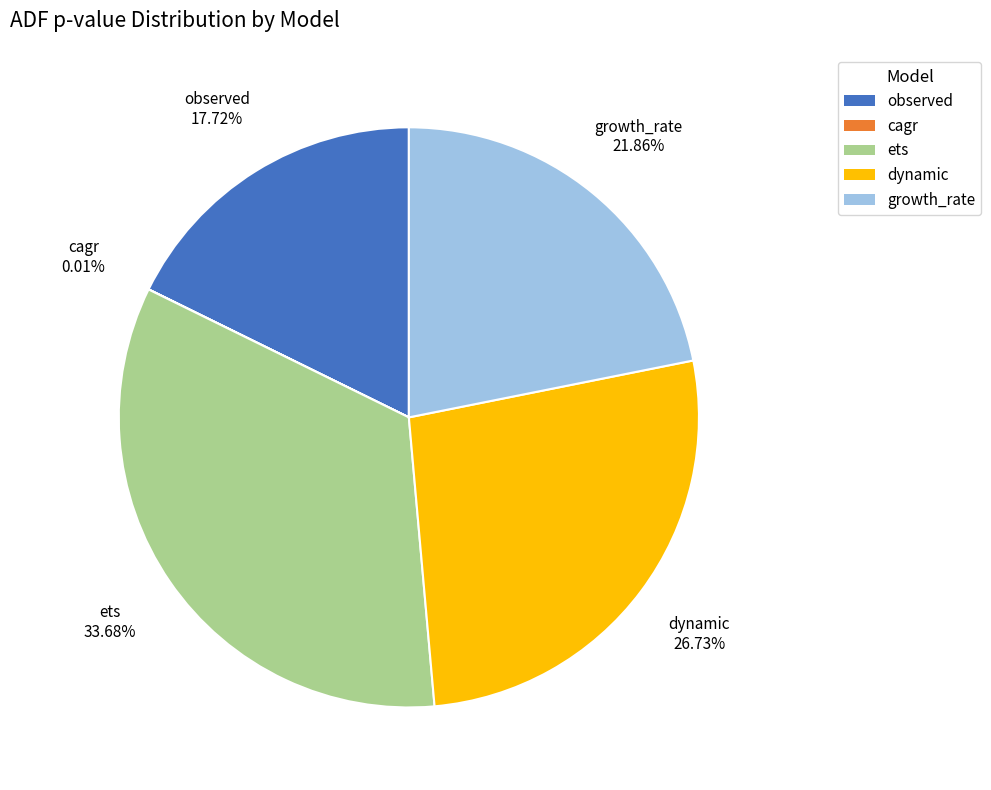

What is the largest slice in the pie chart?

ets